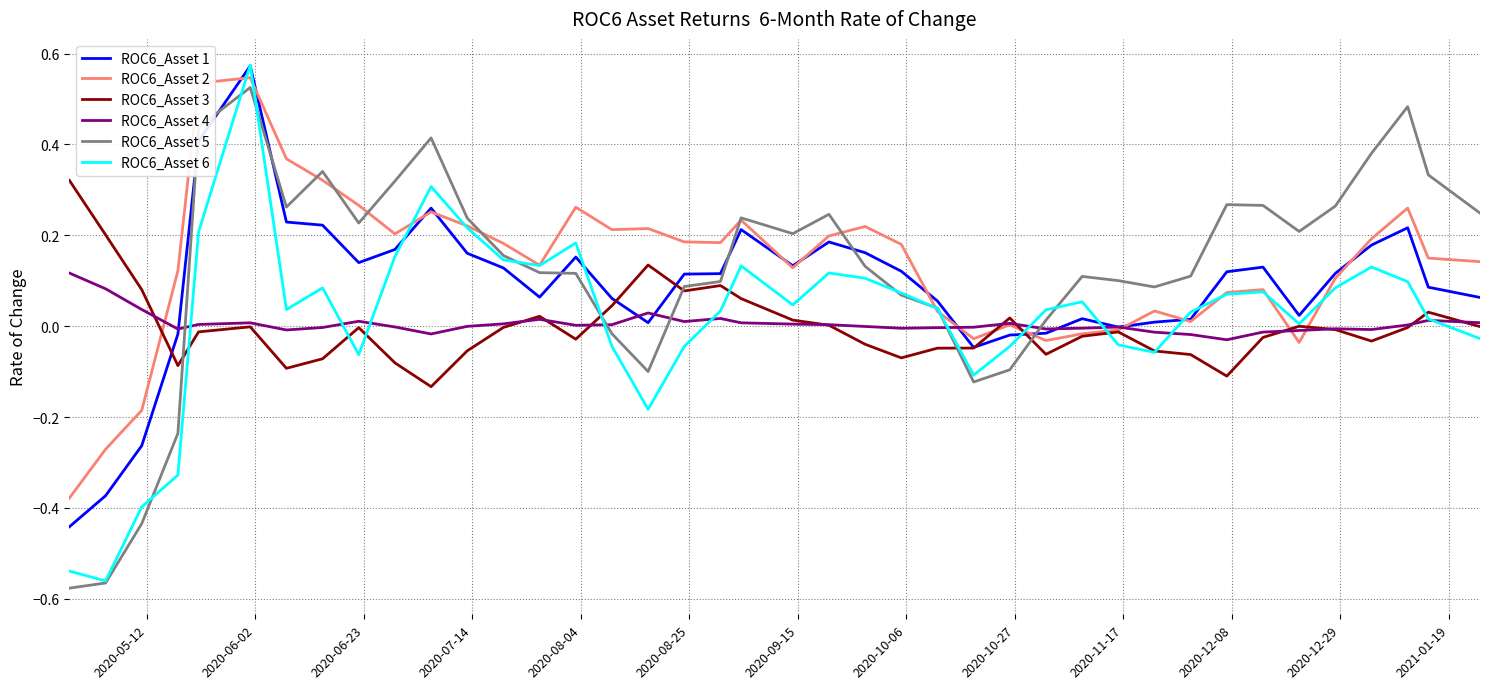

Which series has the largest range (max minus min)?

ROC6_Asset 6